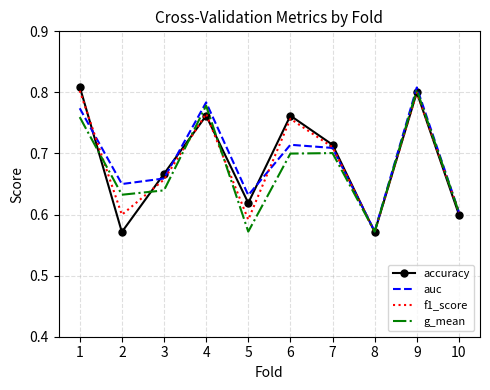

What are all the series names shown in the legend?

accuracy, auc, f1_score, g_mean